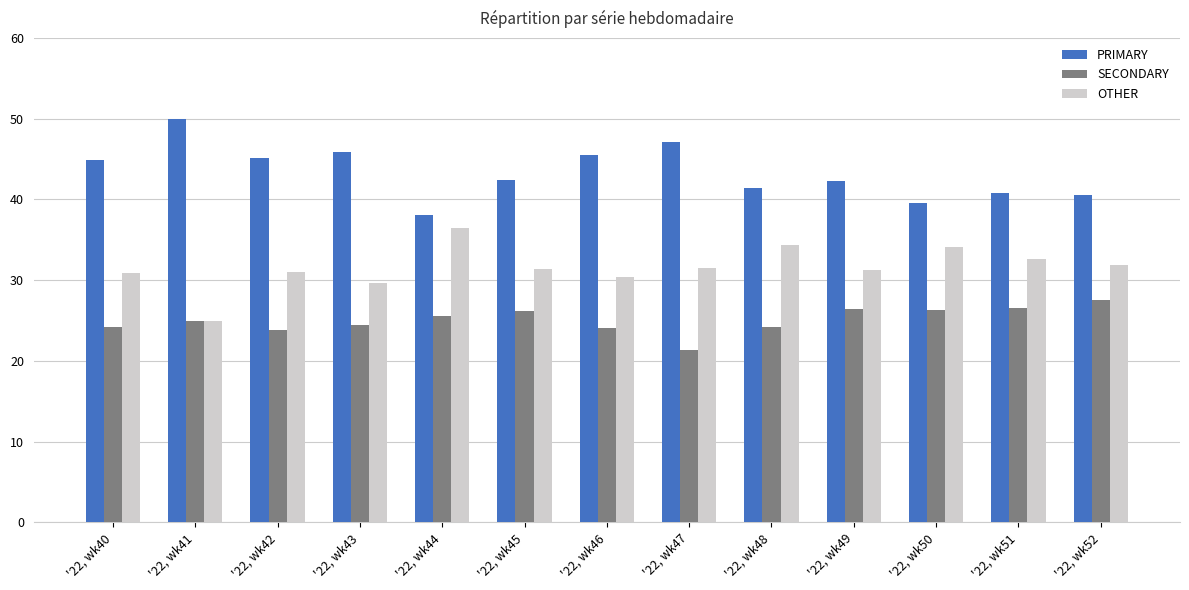

Which series has the largest total across all categories?

PRIMARY